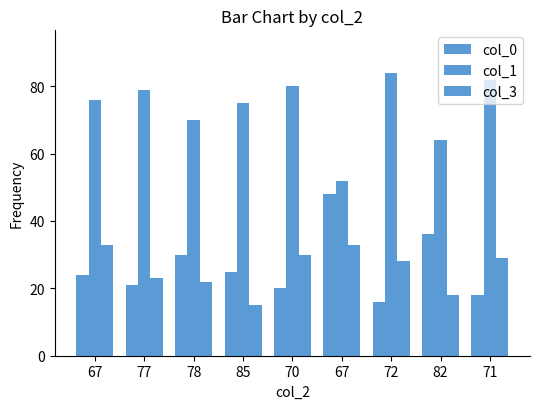

How many categories are shown in the chart?

9